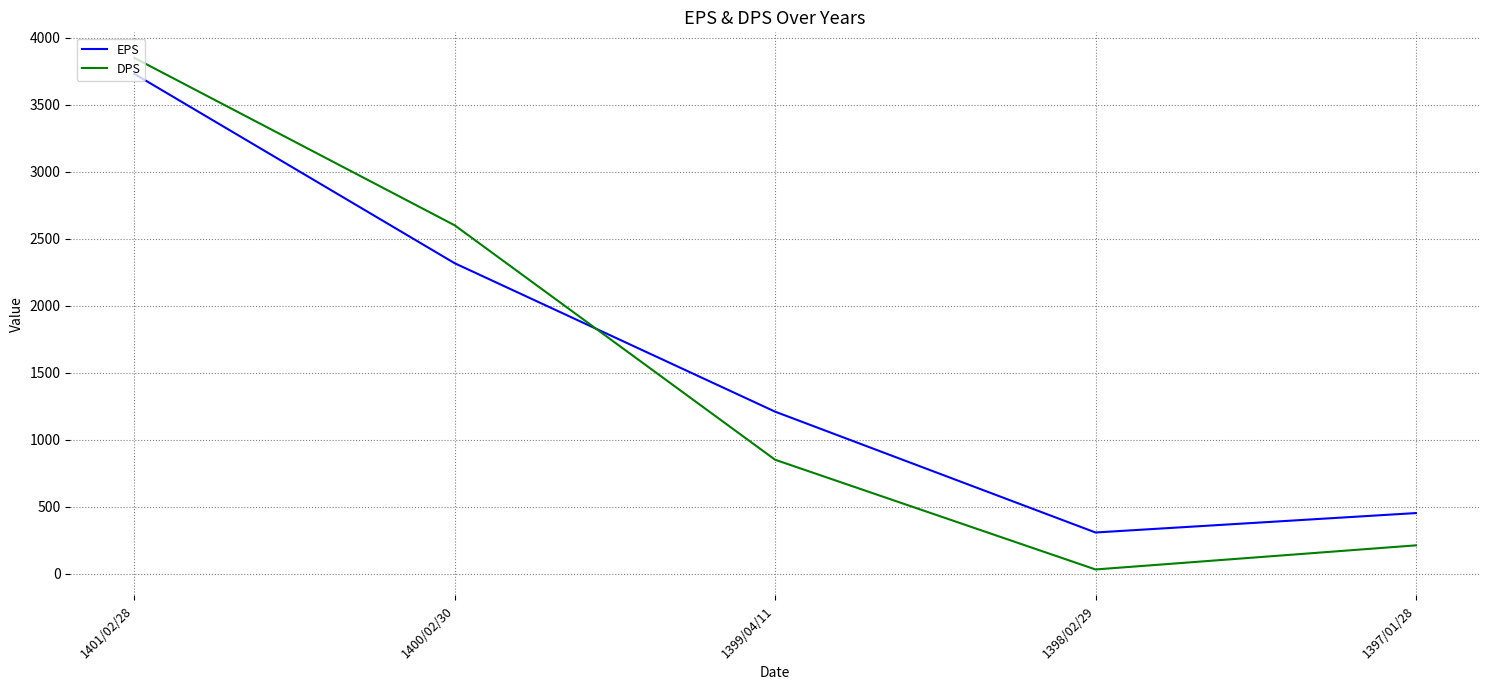

True or false: DPS has more than 0 points higher than both neighbors.

False